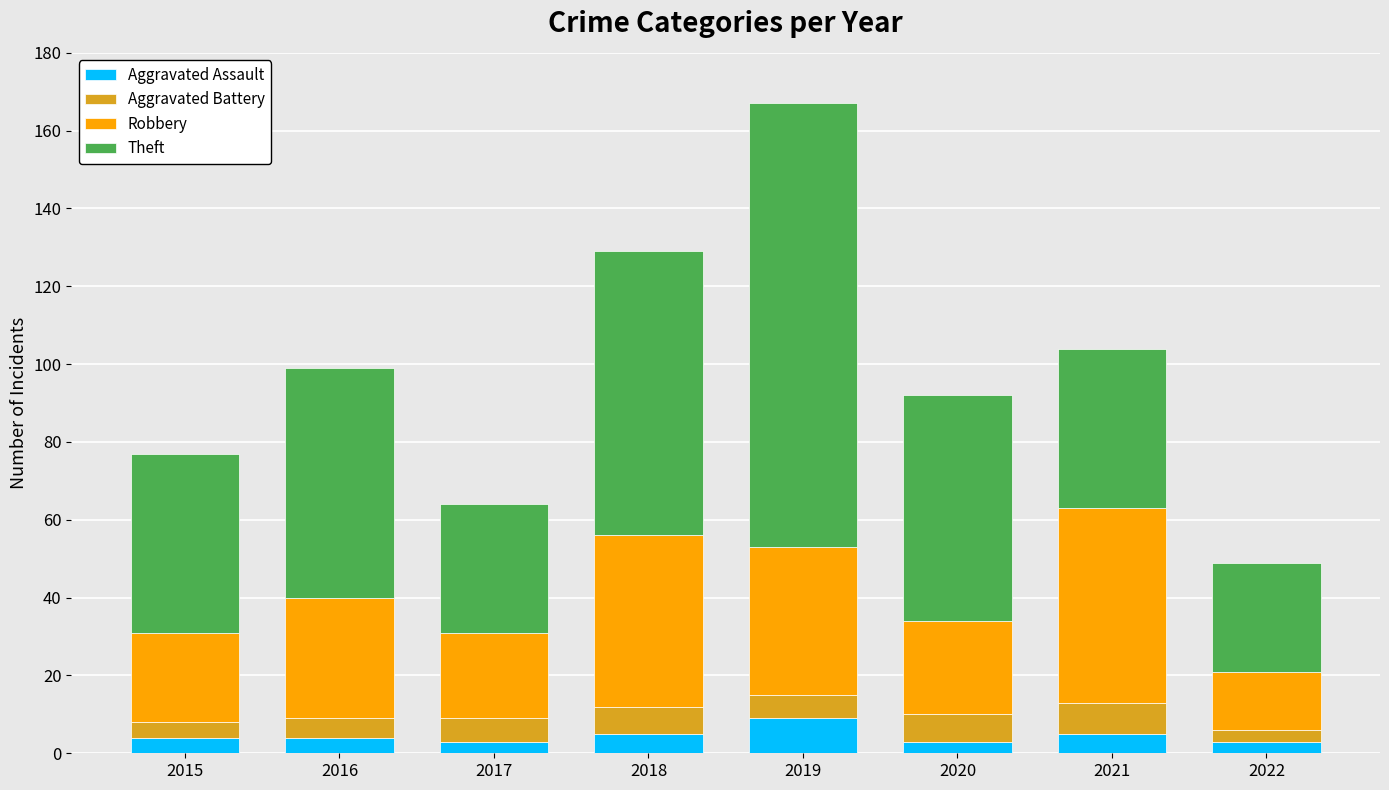

At which category is the sum across all series the highest?

2019